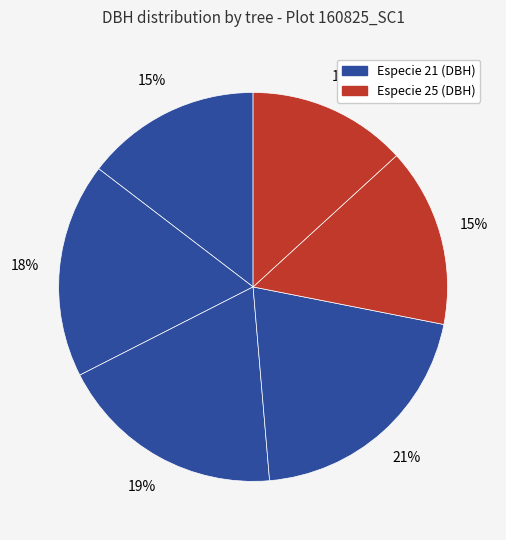

Count the number of slices in the pie.

6